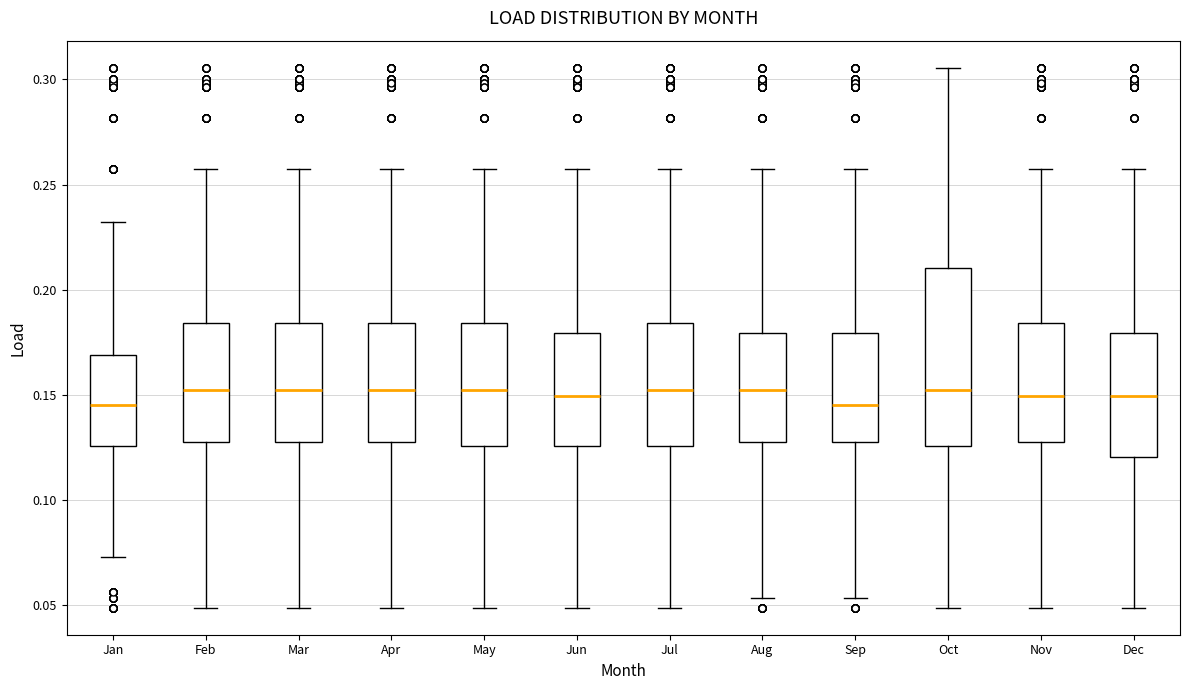

Where does the upper whisker of the box for Mar end on the y-axis? The values are not printed on the chart, so give them approximately, as read against the axis.

0.255